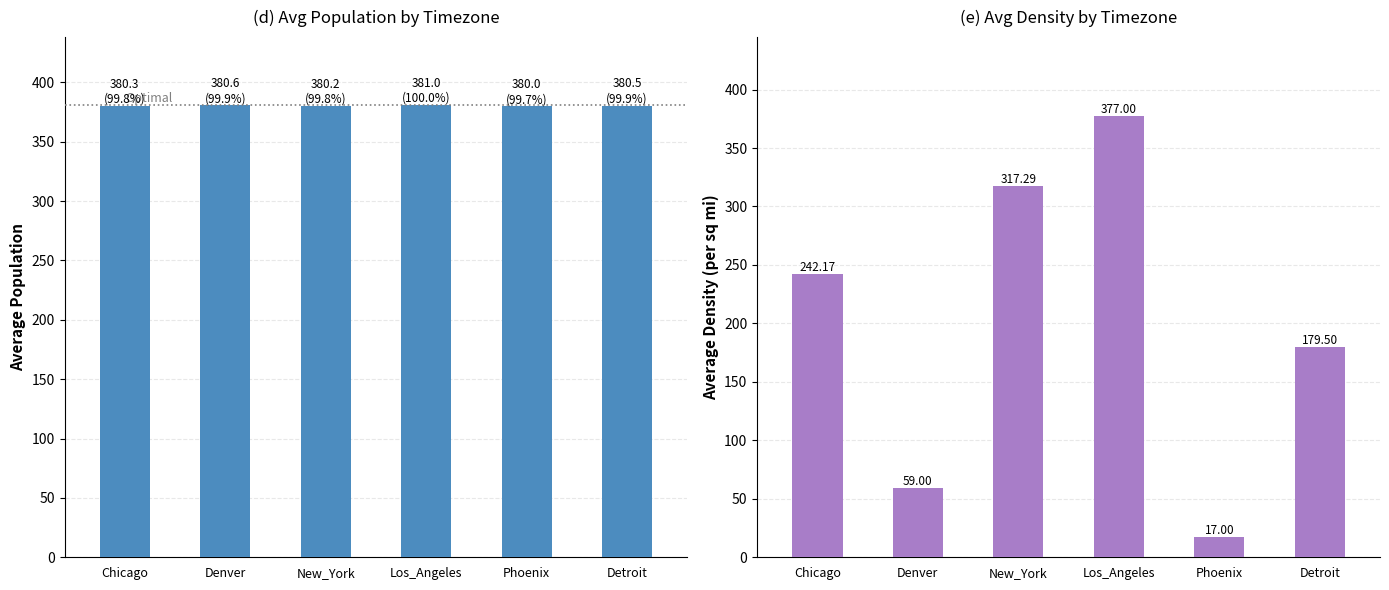

What is the sum of the avg_population values at Denver and Chicago?

760.9